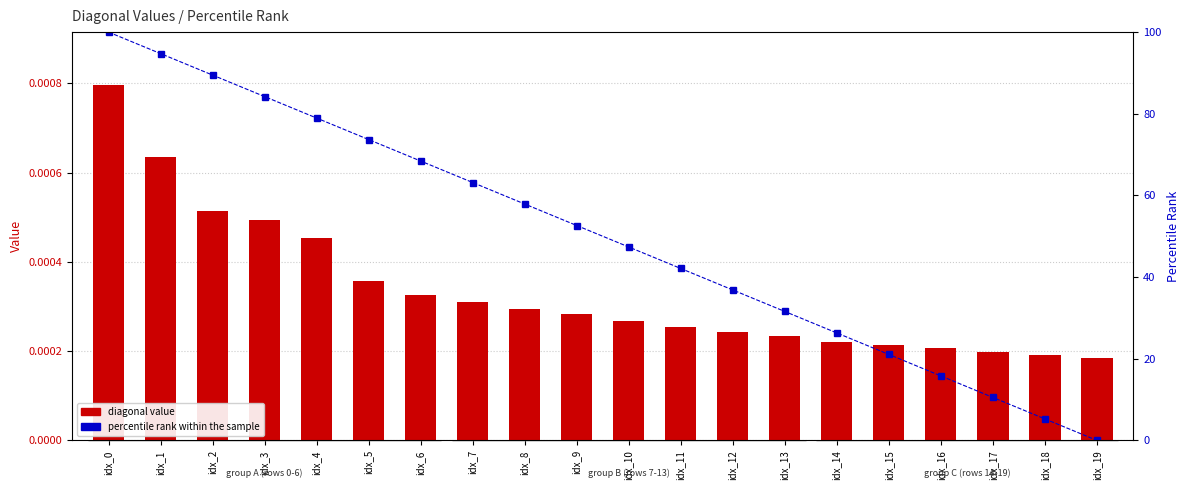

The diagonal value series shows 0.0 at idx_13. True or false?

True